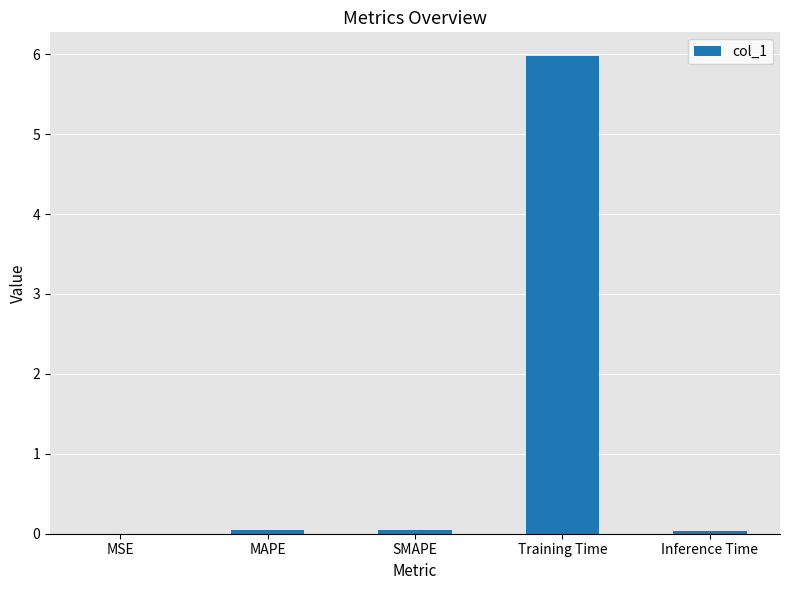

What is the approximate value at Training Time?

6.0